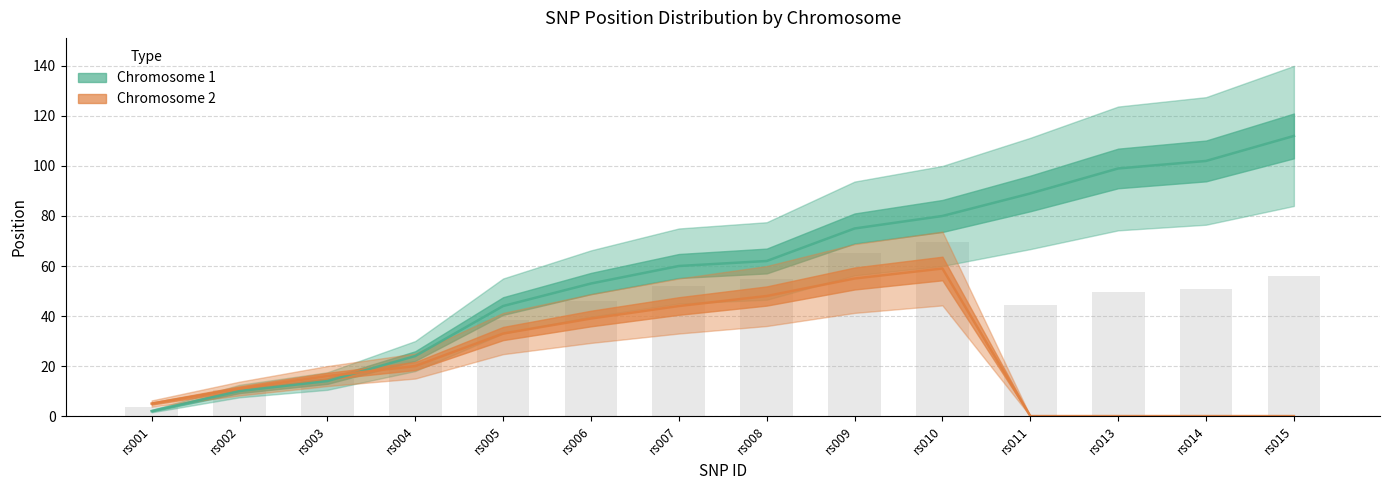

Is the value of Chromosome 1 at rs013 greater than the value of Chromosome 2 at rs003?

Yes